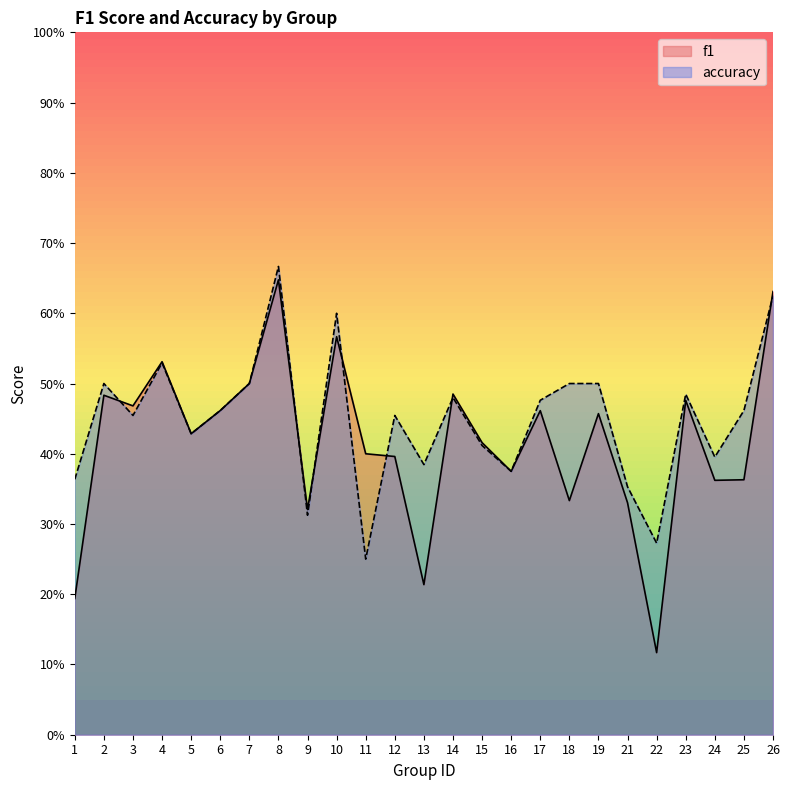

True or false: f1 has a value of 0.3 at 16.

False